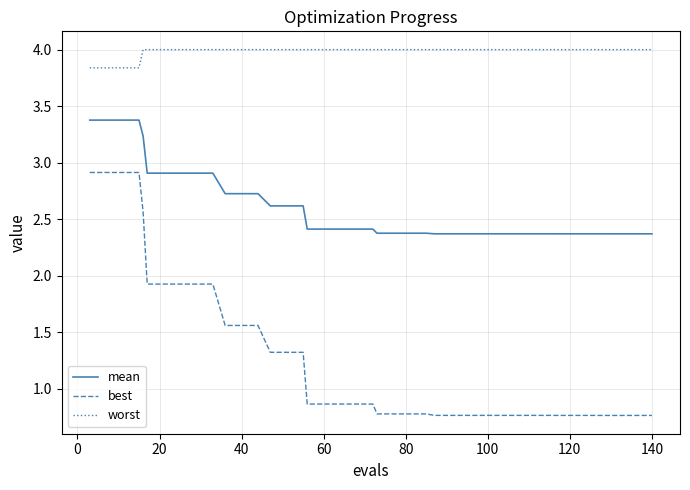

Which series has the largest range (max minus min)?

best